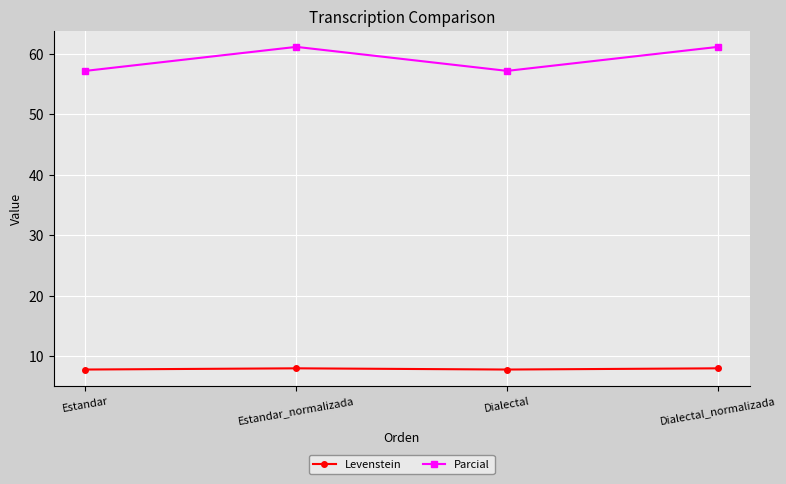

What is the total value across all series at Dialectal?

64.9